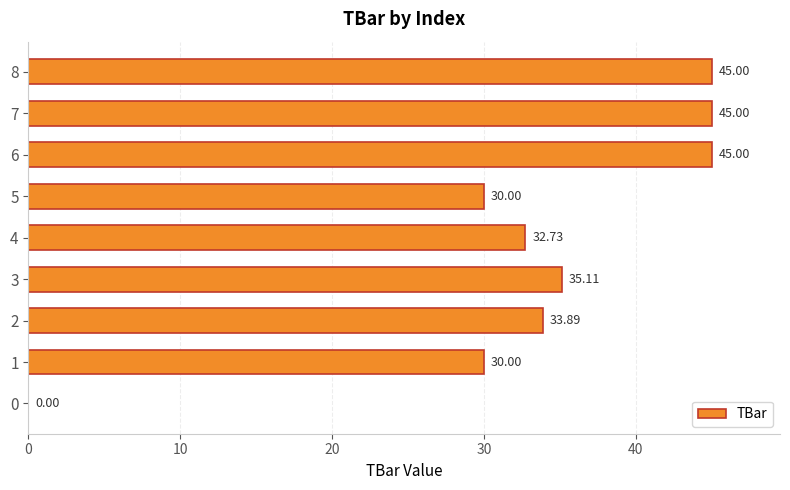

What is the ratio of the value at 7 to the value at 6?

1.0